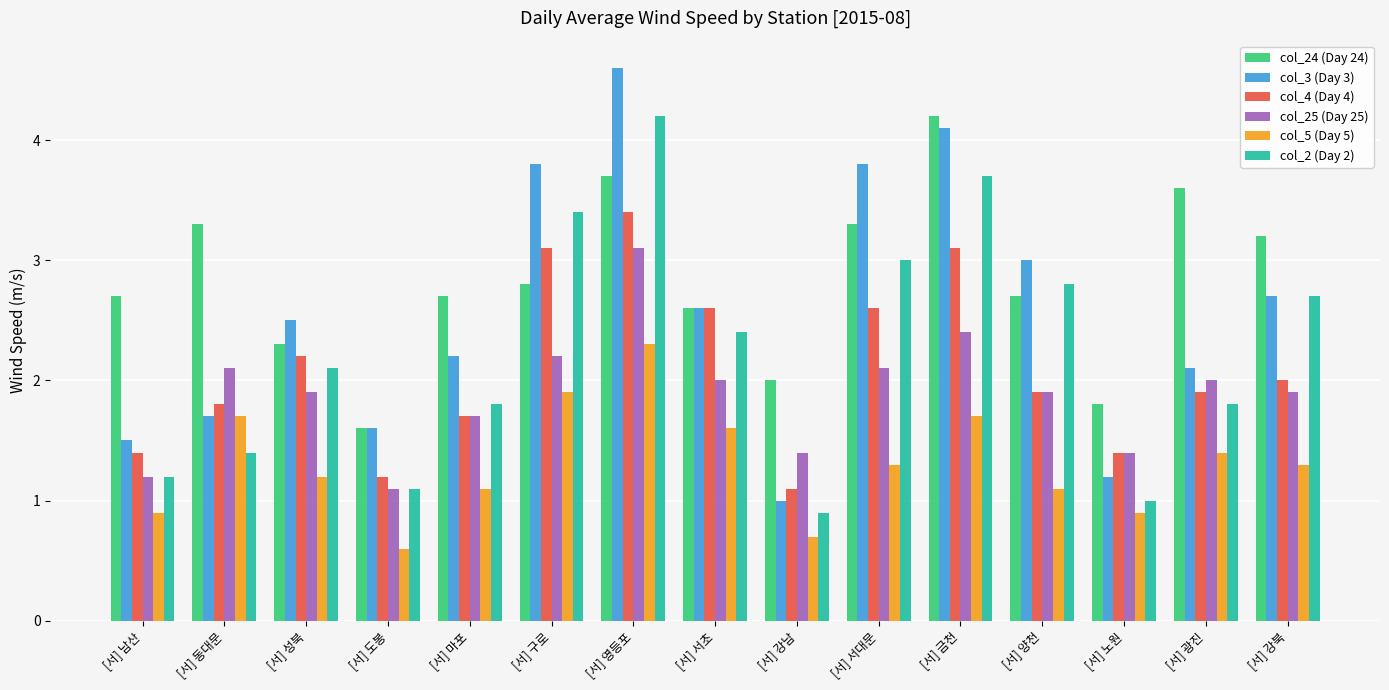

How many categories are shown in the chart?

15